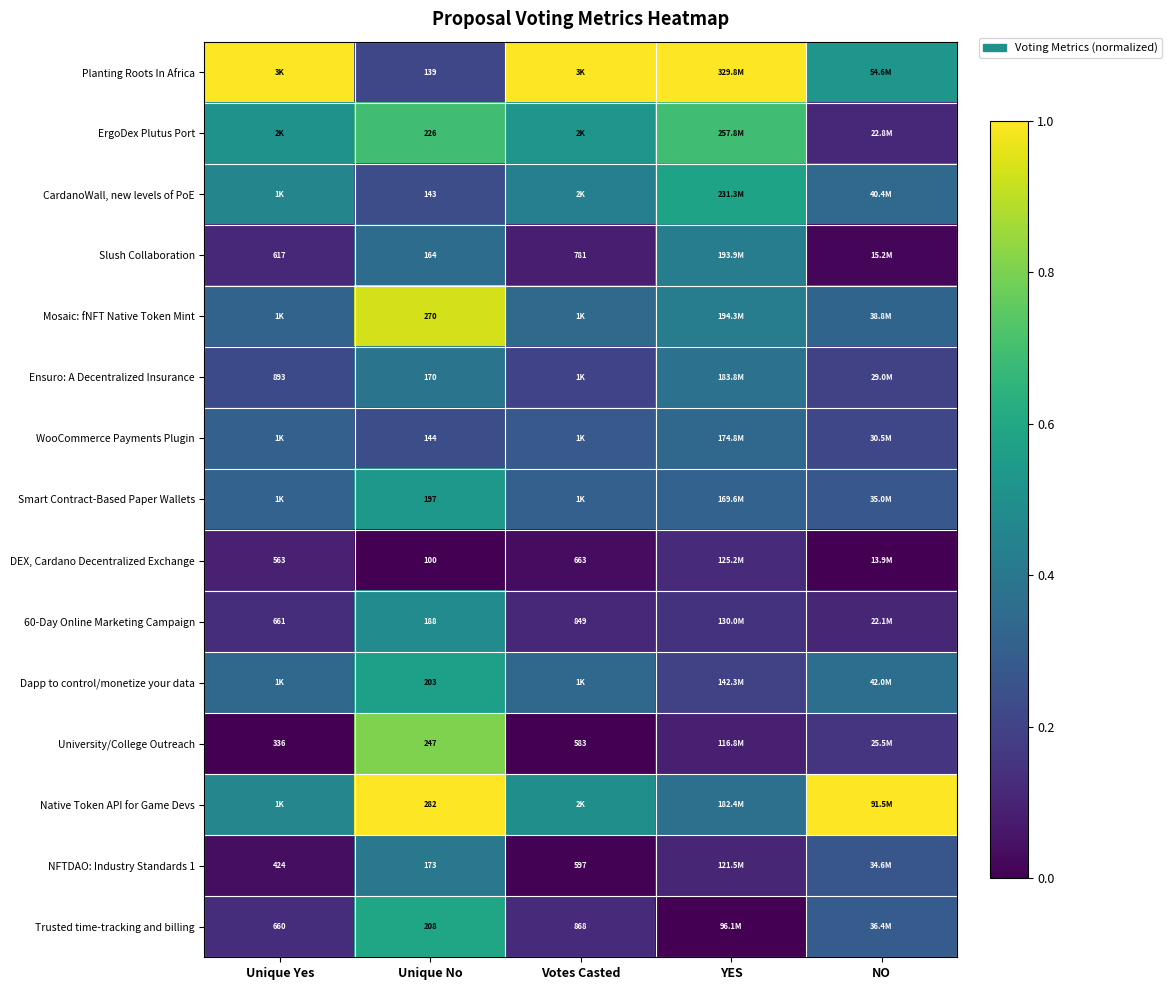

Is the value of Trusted time-tracking and billing at Unique No greater than the value of DEX, Cardano Decentralized Exchange at Unique No?

Yes